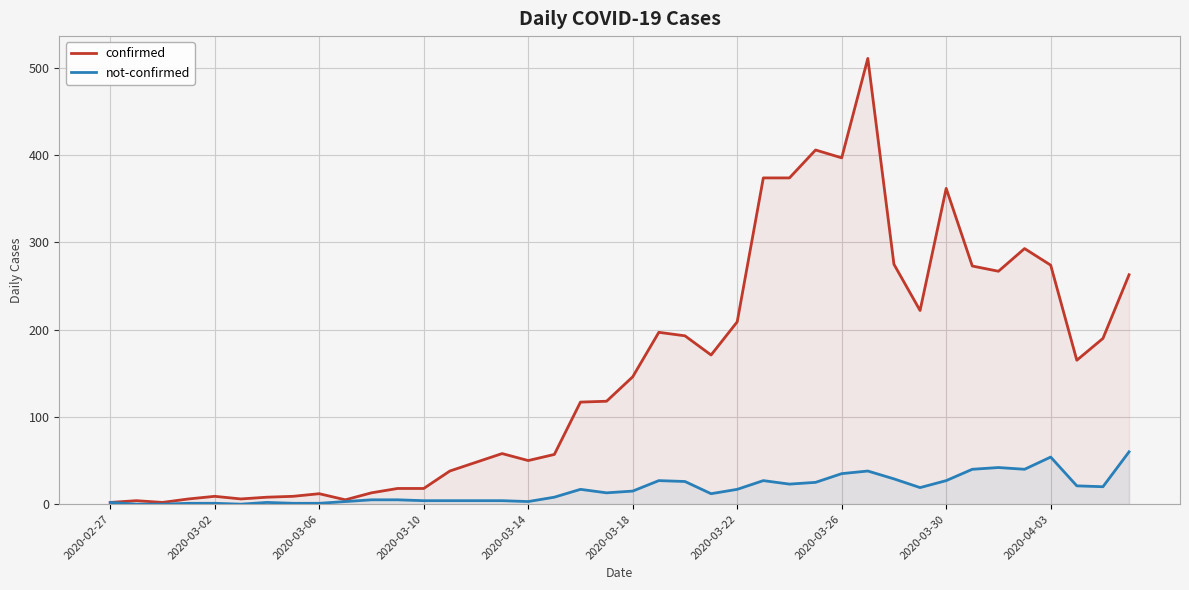

Rank the series at 22 from lowest to highest value.

not-confirmed, confirmed